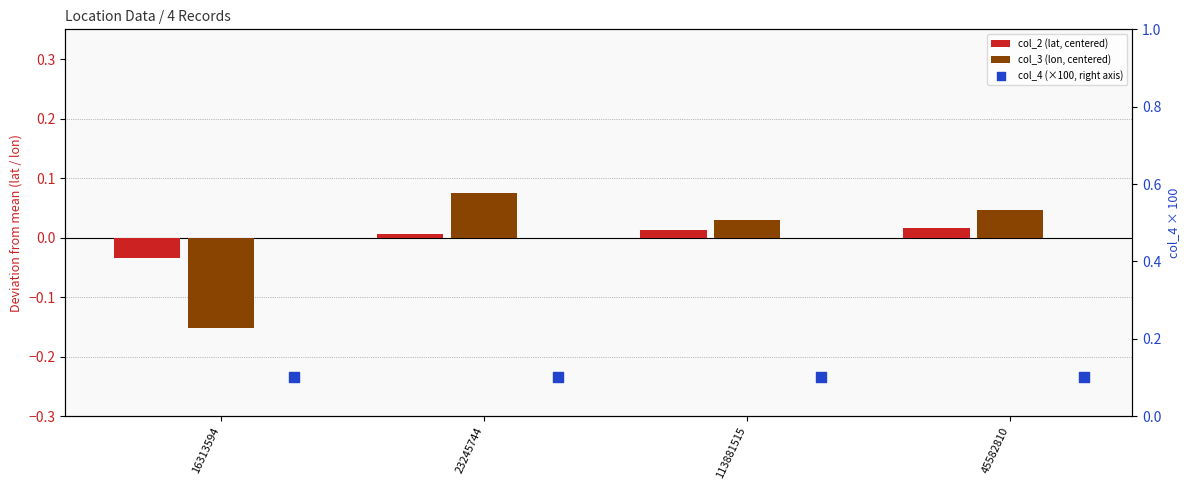

At which category is the sum across all series the highest?

23245744